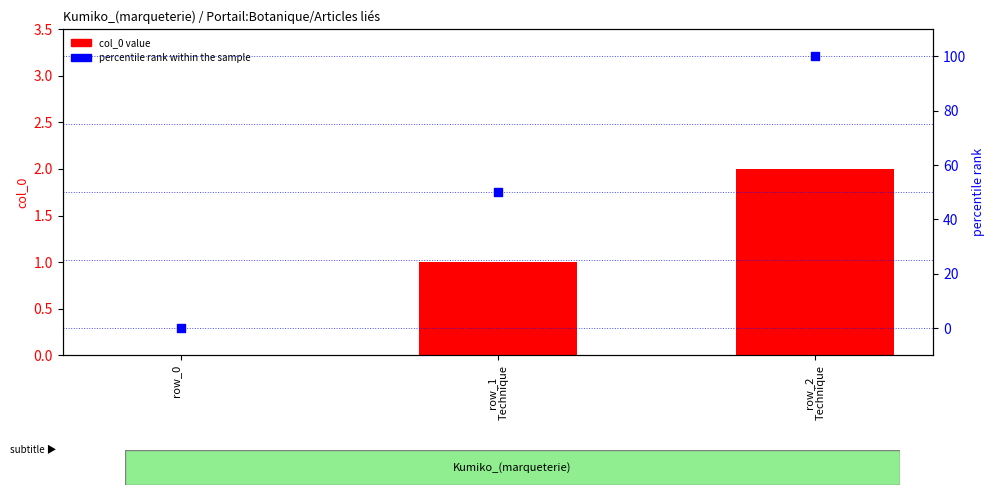

Which series reaches the minimum Y coordinate?

col_0 value